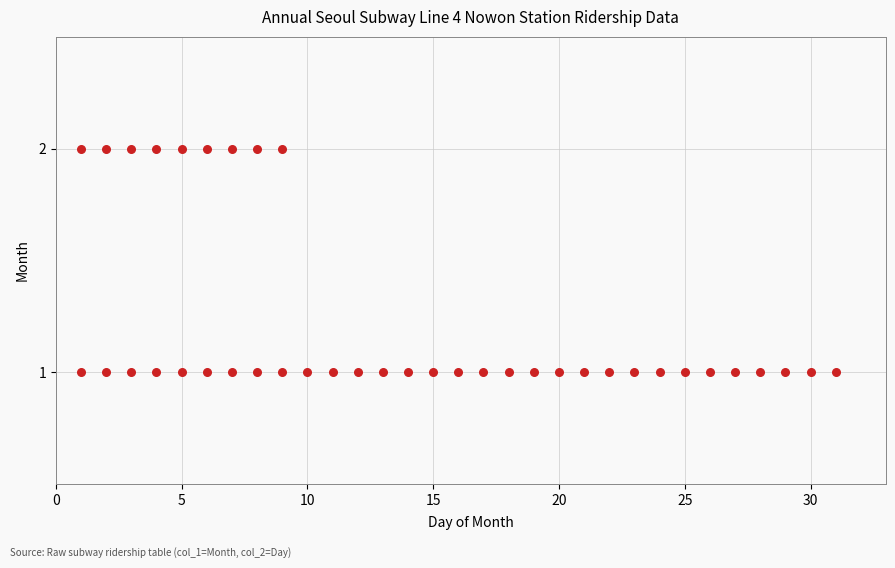

What is the range of X values (max minus min)?

30